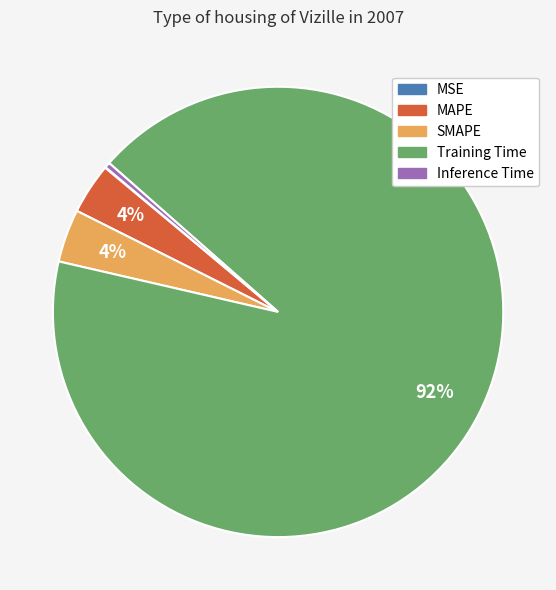

What is the largest slice in the pie chart?

Training Time